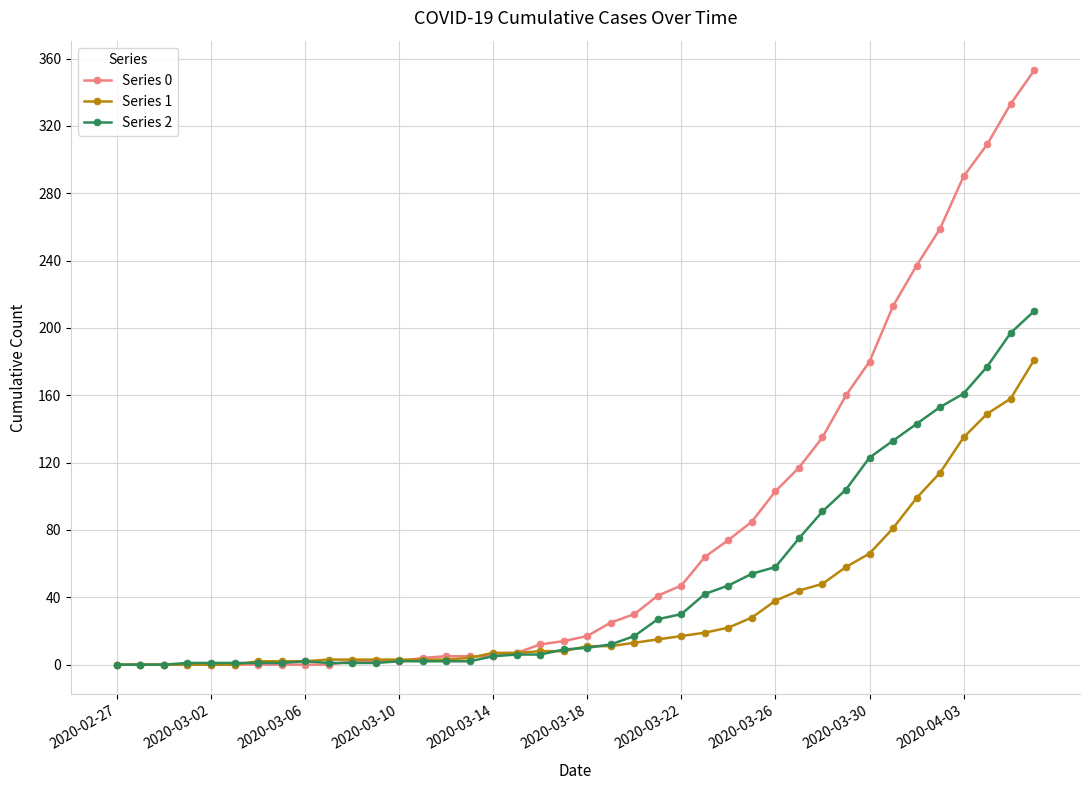

Is this an area chart (filled region under the line)?

No